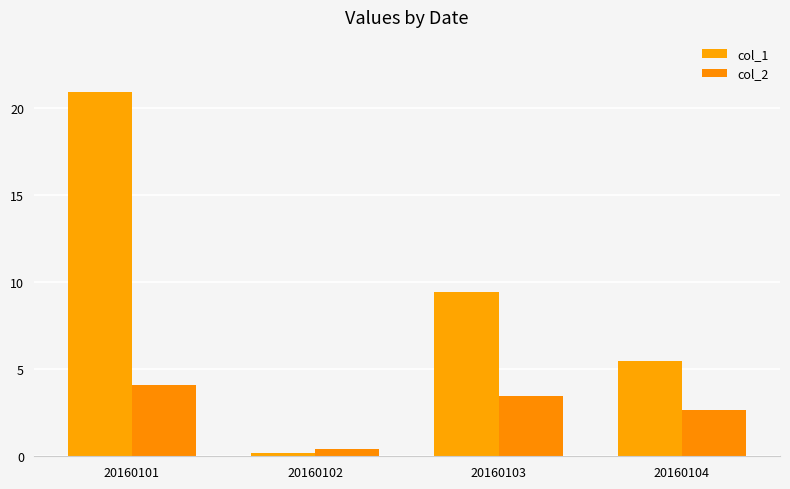

Which series changed the most between 20160103 and 20160104?

col_1